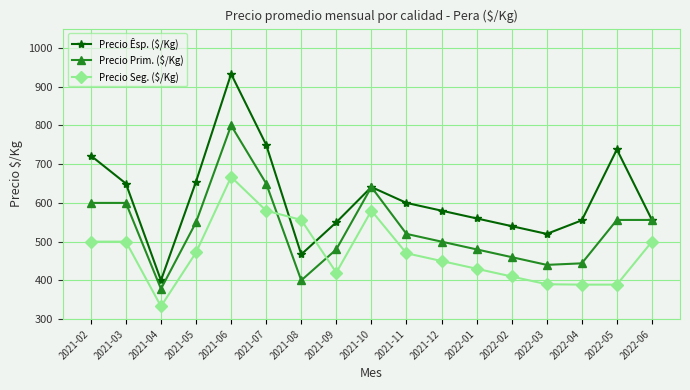

How many times do Precio Seg. ($/Kg) and Precio Êsp. ($/Kg) cross each other?

2